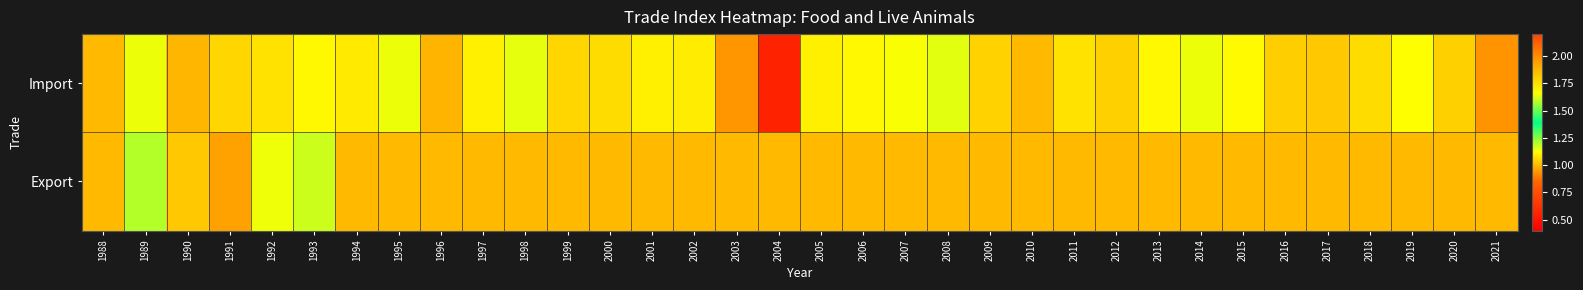

Reading left to right, what are all the values shown in this chart?

Import: 1988=1.0	1989=1.1	1990=1.0	1991=1.0	1992=1.1	1993=1.1	1994=1.1	1995=1.1	1996=1.0	1997=1.1	1998=1.1	1999=1.0	2000=1.1	2001=1.1	2002=1.1	2003=2.0	2004=0.6	2005=1.1	2006=1.1	2007=1.1	2008=1.2	2009=1.0	2010=1.0	2011=1.1	2012=1.0	2013=1.1	2014=1.1	2015=1.1	2016=1.0	2017=1.0	2018=1.1	2019=1.1	2020=1.0	2021=0.9
Export: 1988=1.0	1989=1.2	1990=1.0	1991=1.0	1992=1.1	1993=1.2	1994=1.0	1995=1.0	1996=1.0	1997=1.0	1998=1.0	1999=1.0	2000=1.0	2001=1.0	2002=1.0	2003=1.0	2004=1.0	2005=1.0	2006=1.0	2007=1.0	2008=1.0	2009=1.0	2010=1.0	2011=1.0	2012=1.0	2013=1.0	2014=1.0	2015=1.0	2016=1.0	2017=1.0	2018=1.0	2019=1.0	2020=1.0	2021=1.0